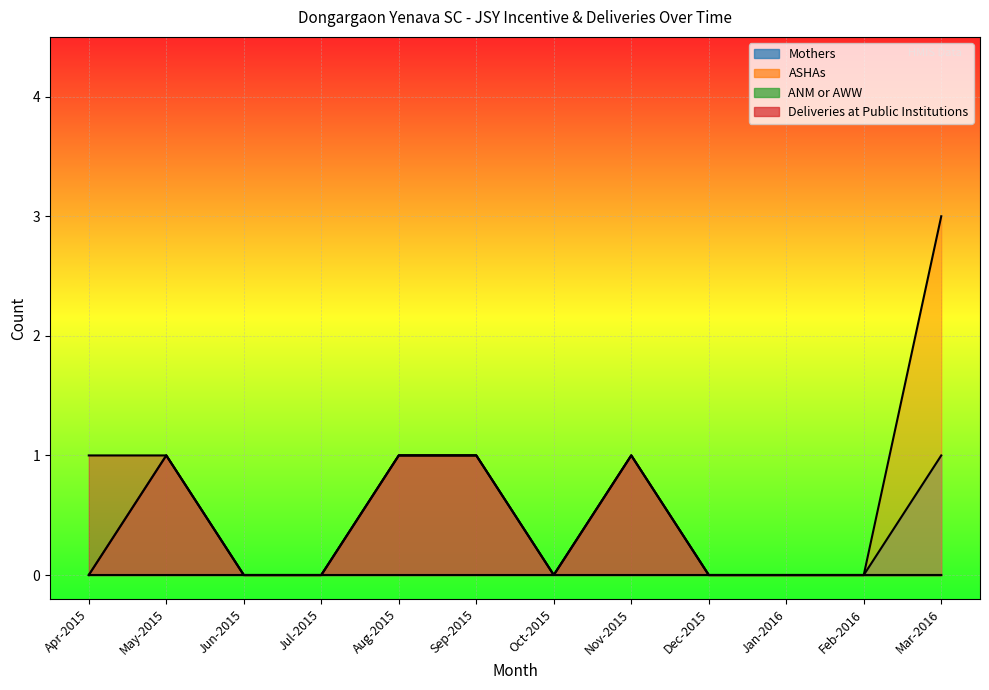

How many categories are shown in the chart?

12